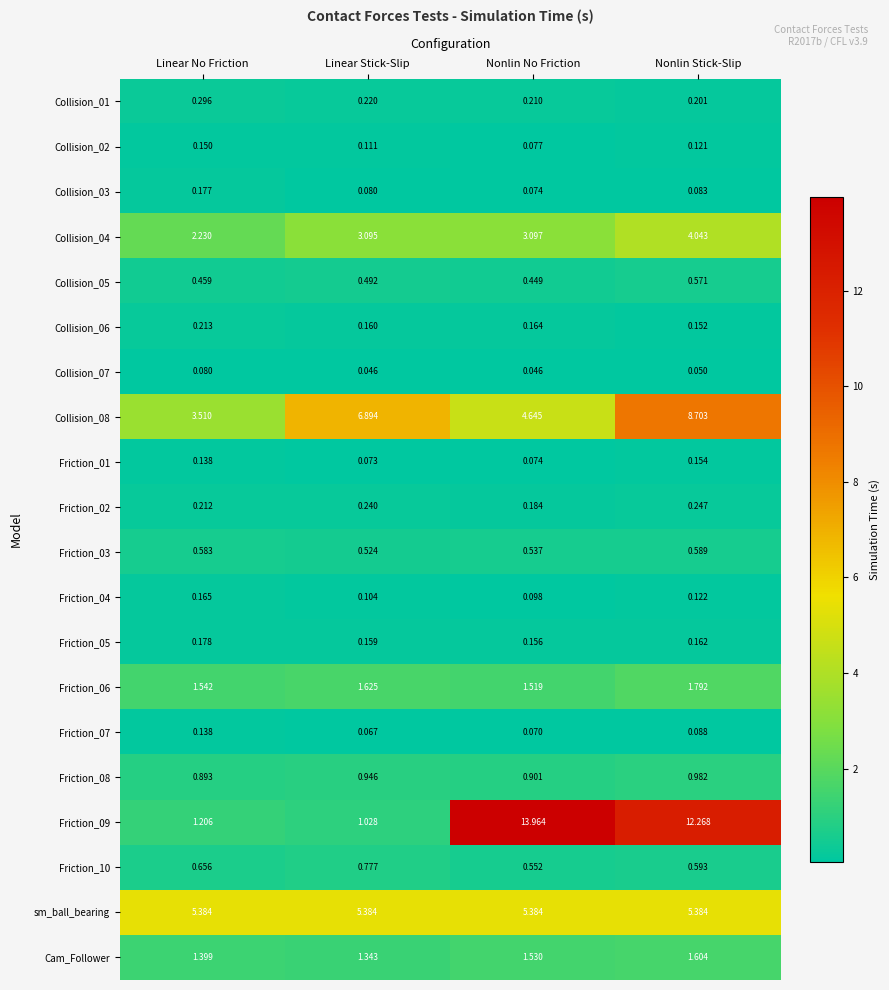

Is the value of Collision_08 at Linear No Friction greater than the value of Friction_10 at Linear No Friction?

Yes